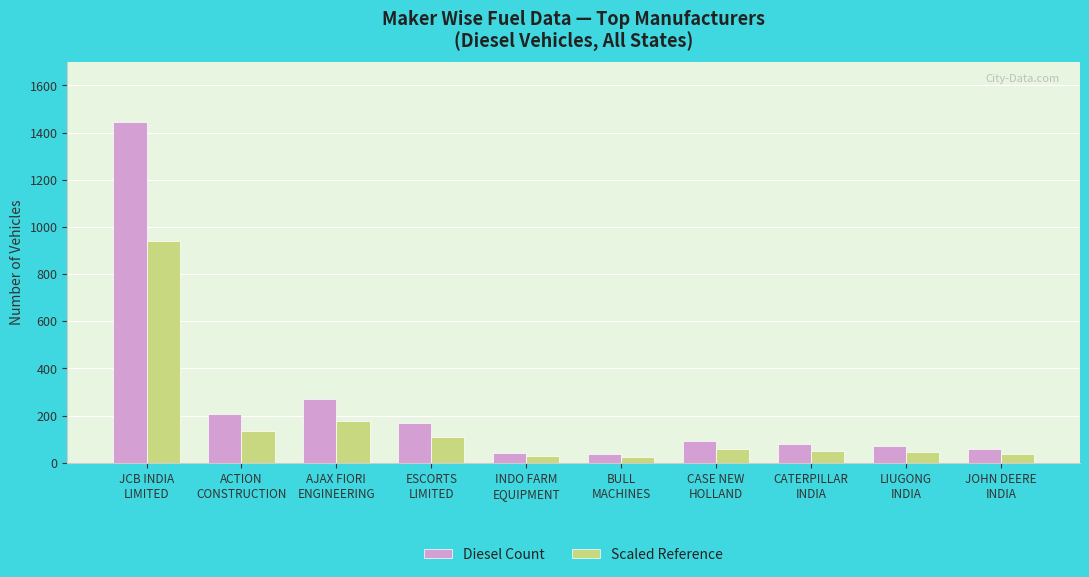

At how many categories does at least one series exceed 473?

1